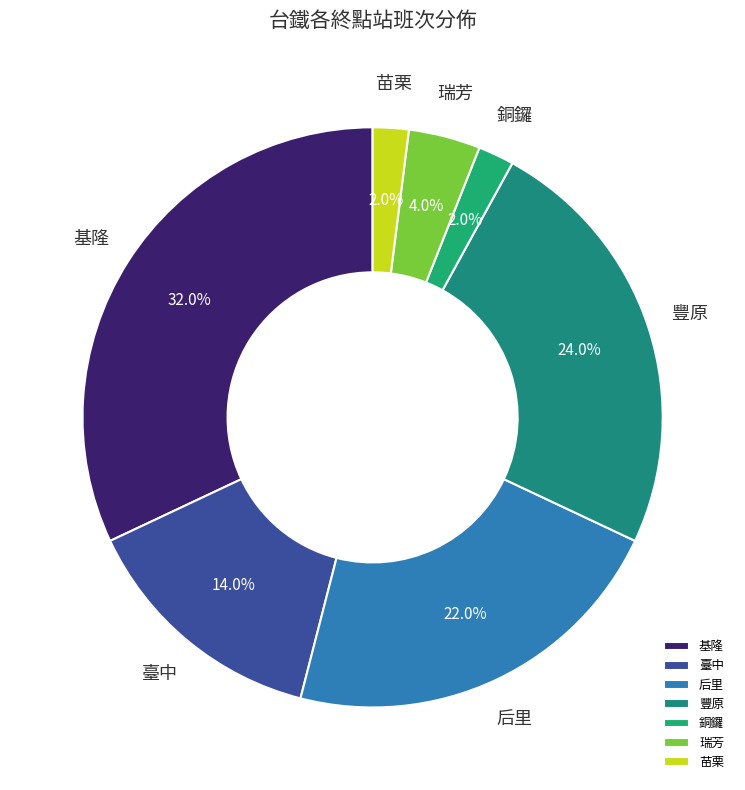

Does 基隆 account for over 50% of the chart?

No